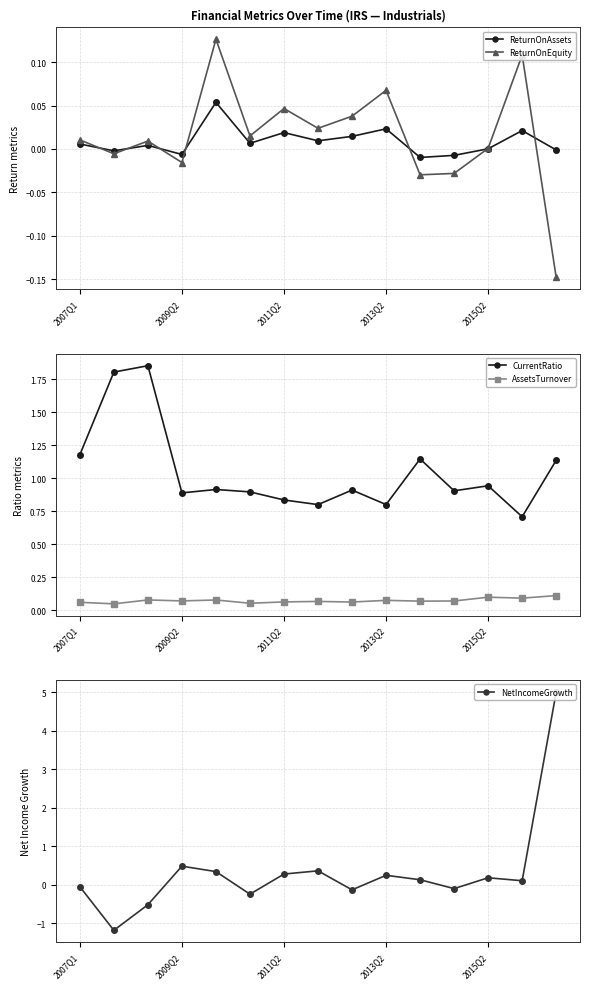

Rank the series by their maximum value, from lowest to highest.

ReturnOnAssets, AssetsTurnover, ReturnOnEquity, CurrentRatio, NetIncomeGrowth